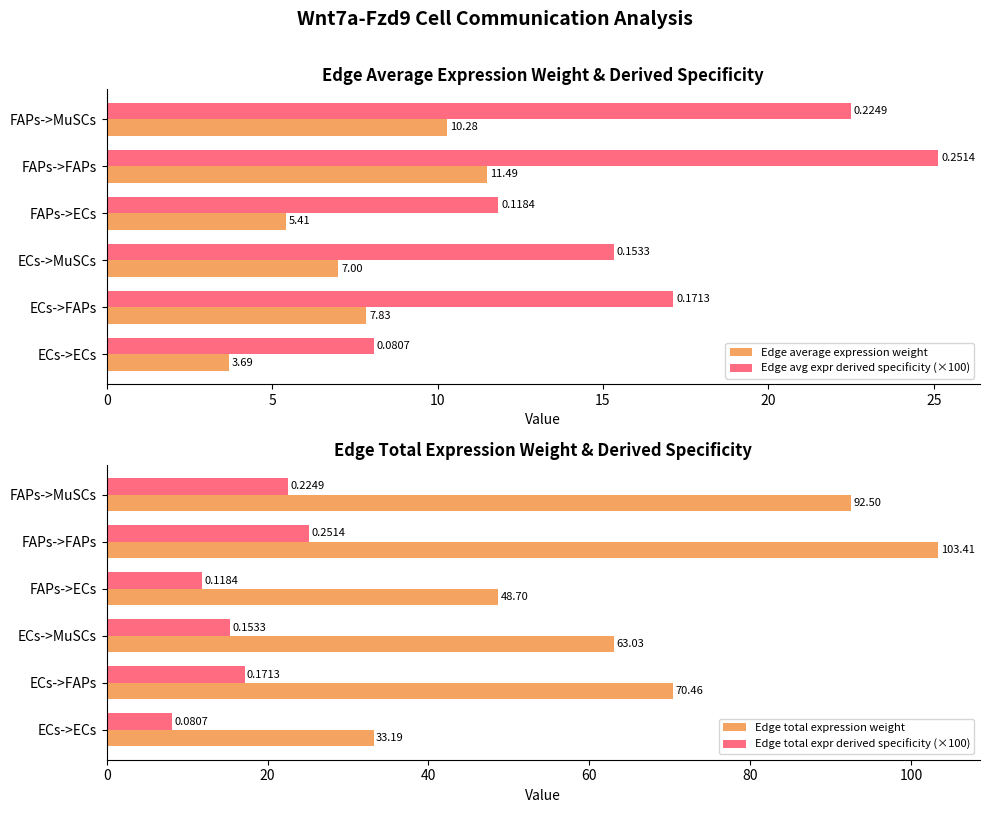

At which label is Edge total expression weight closest to 68?

ECs->FAPs